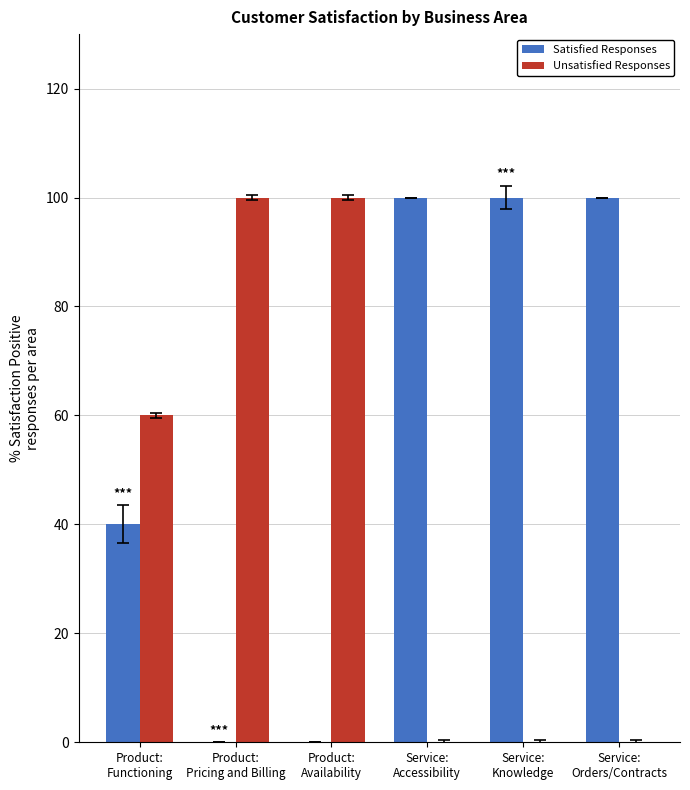

The value of Satisfied Responses at Service:
Orders/Contracts is 139. True or false?

False